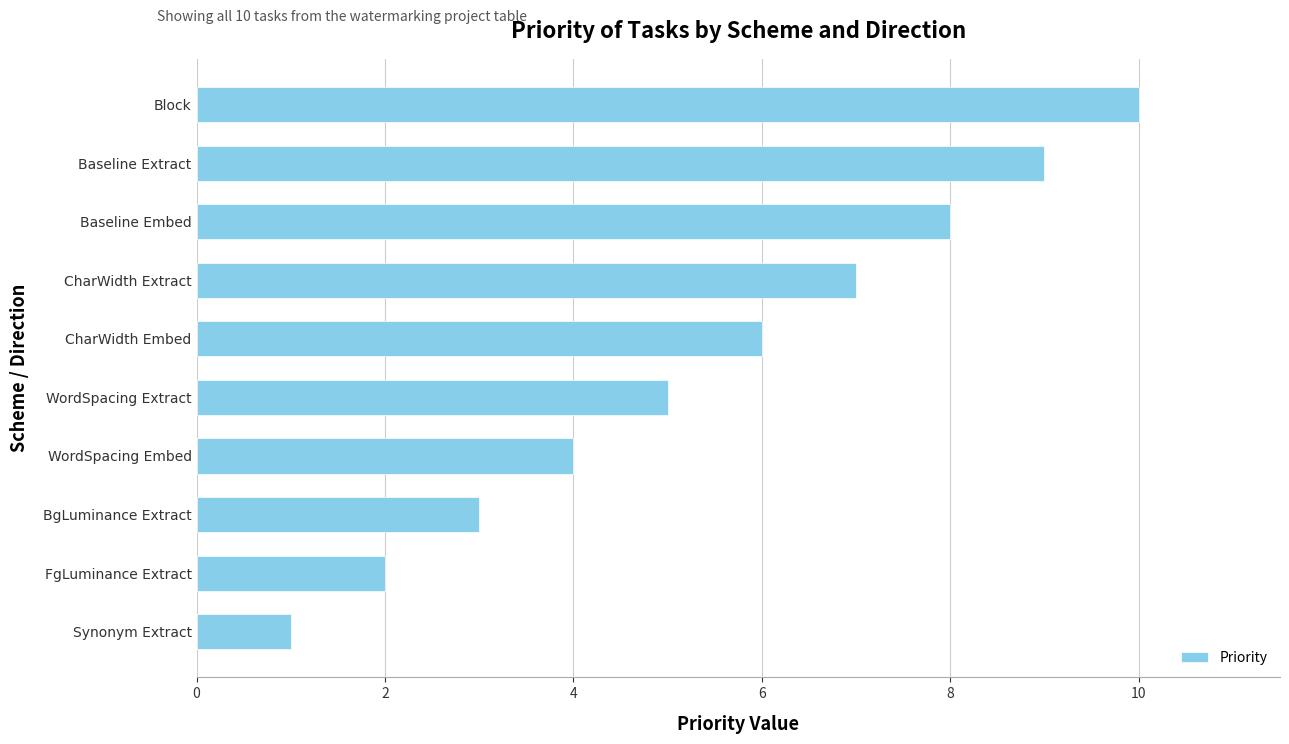

How many data points are less than 6?

5